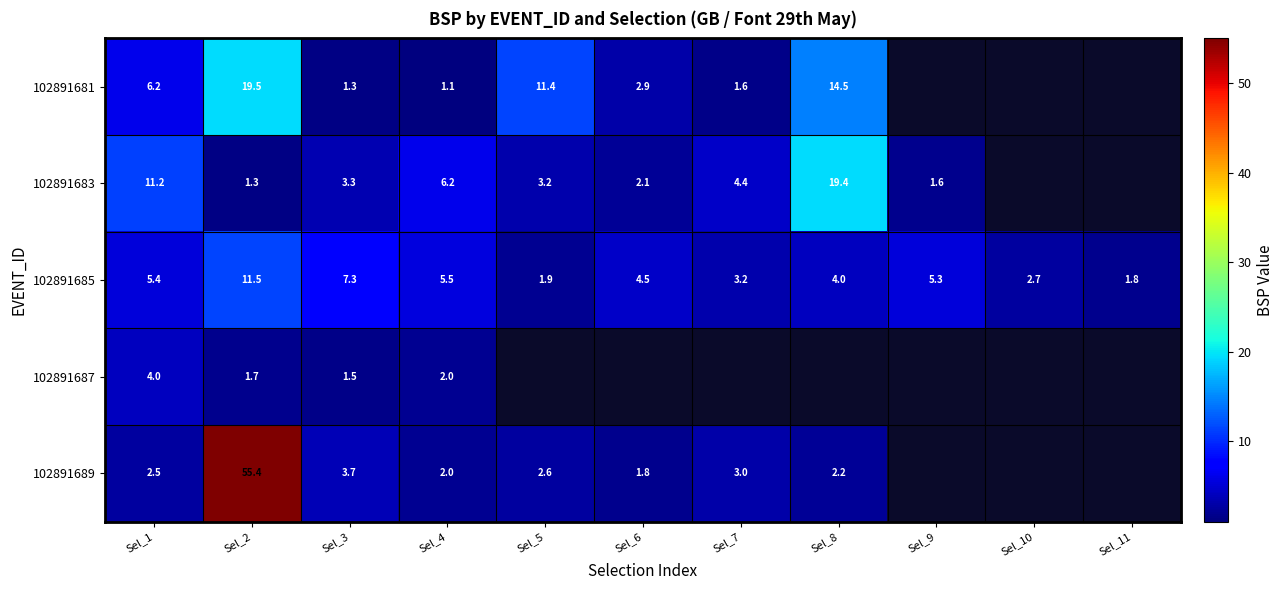

What is the sum of the 102891681 values at Sel_6 and Sel_5?

14.3